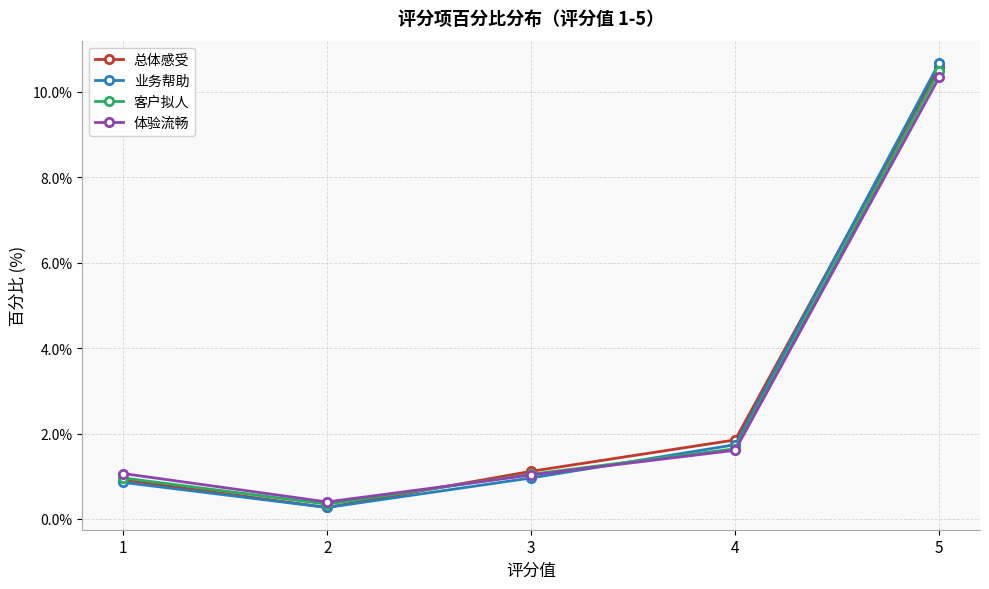

Is the value of 业务帮助 at 2 greater than the value of 总体感受 at 4?

No